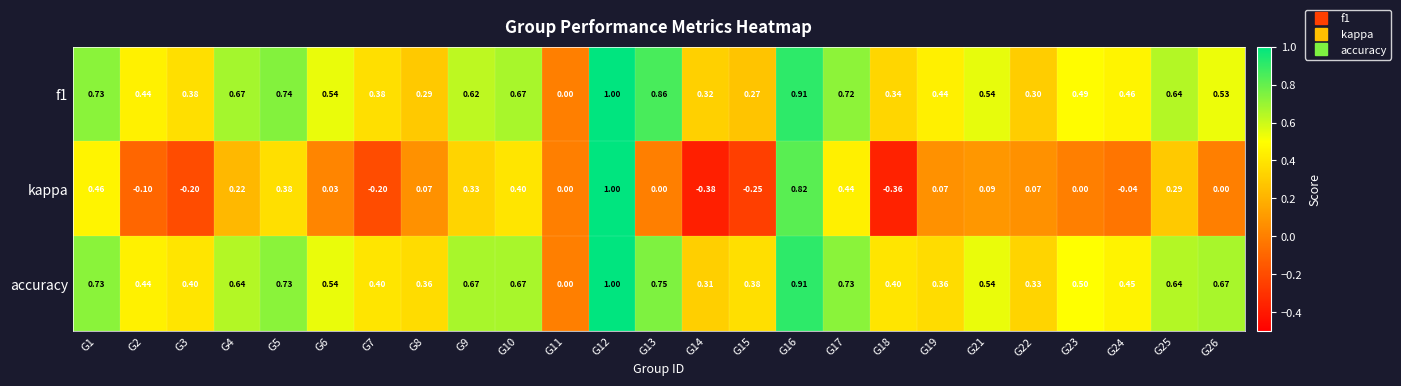

Which series has the largest total across all categories?

accuracy